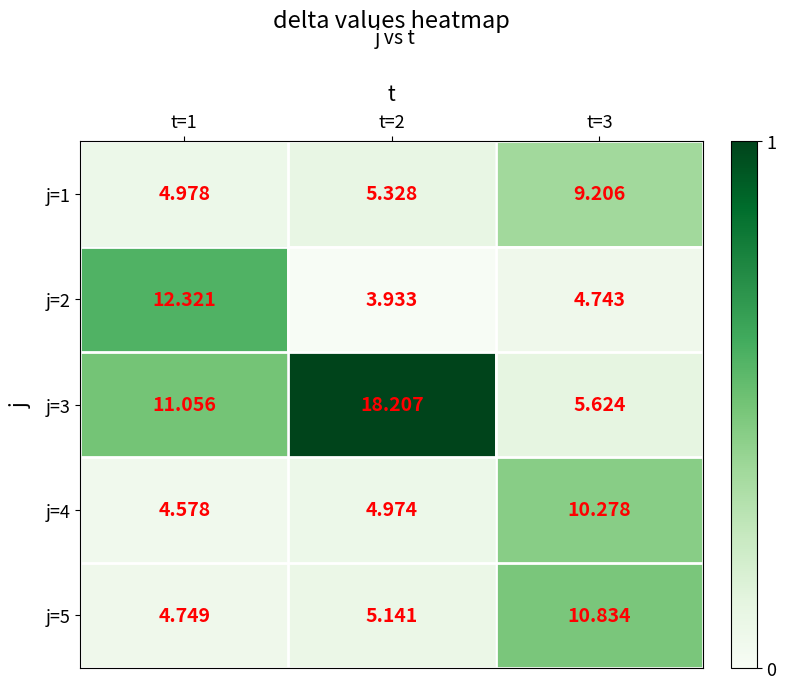

Is the value of j=1 at t=1 greater than the value of j=2 at t=2?

Yes